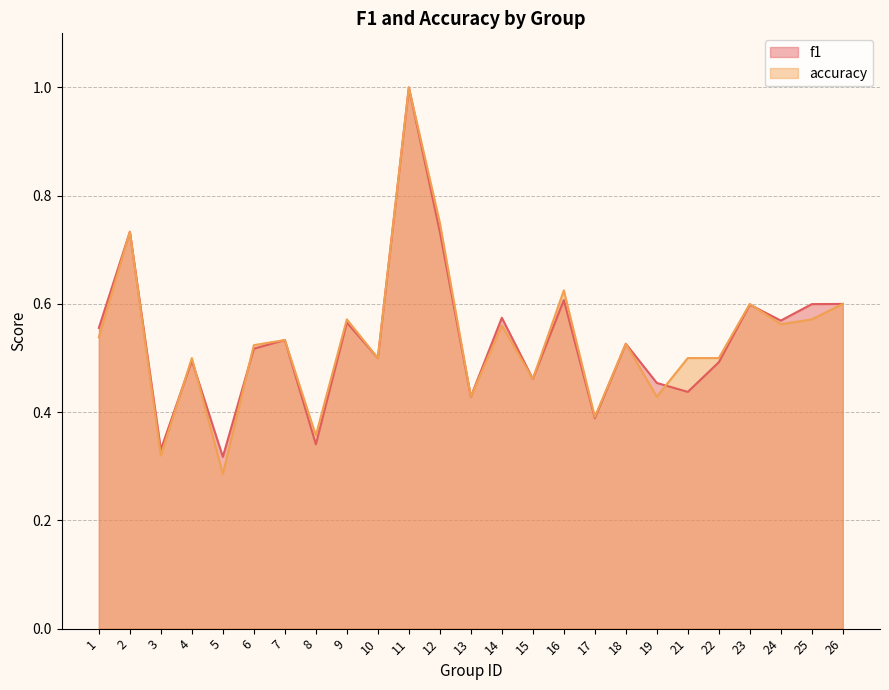

What is the value of the accuracy point at the 13th from the left?

0.4